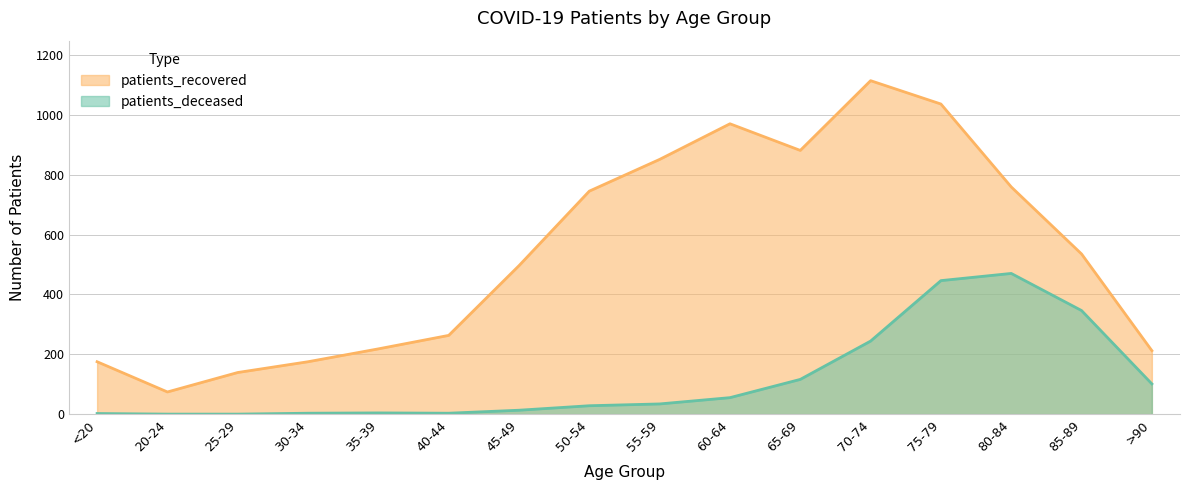

How many interior local valleys does the patients_recovered series have?

2